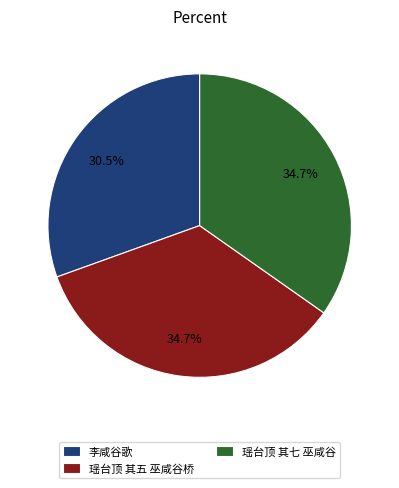

Is there a majority slice in this chart?

No